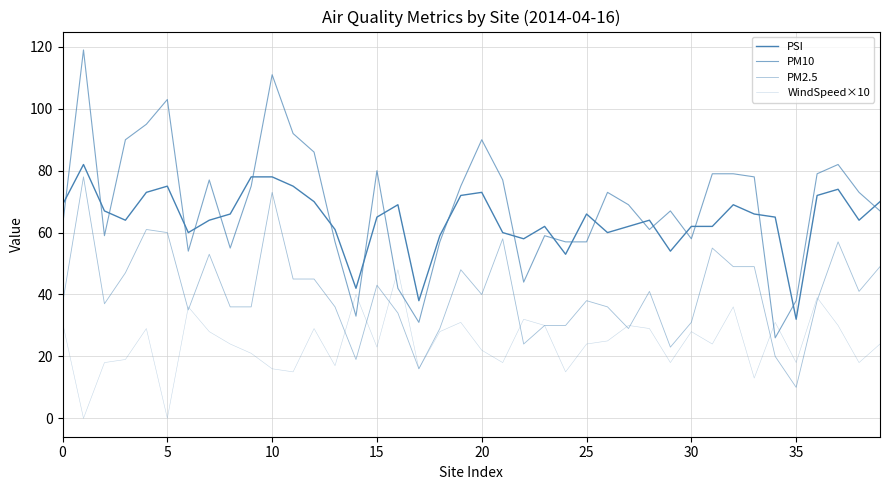

Which series has the widest spread of values?

PM10